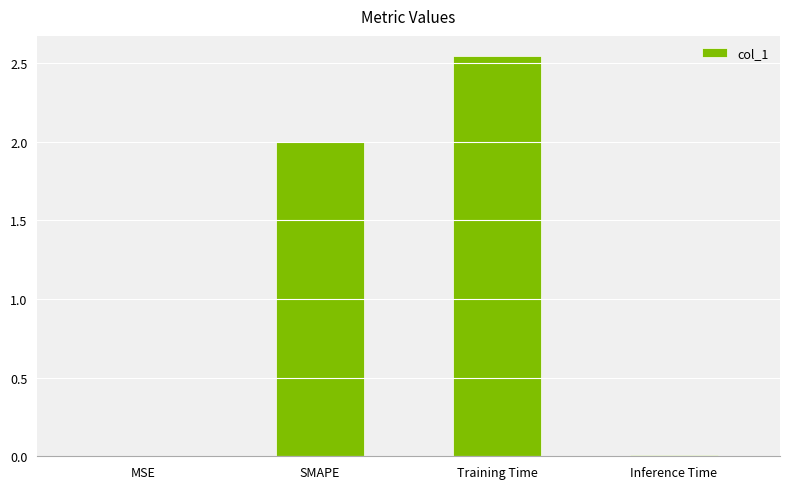

What is the sum of all values?

4.6